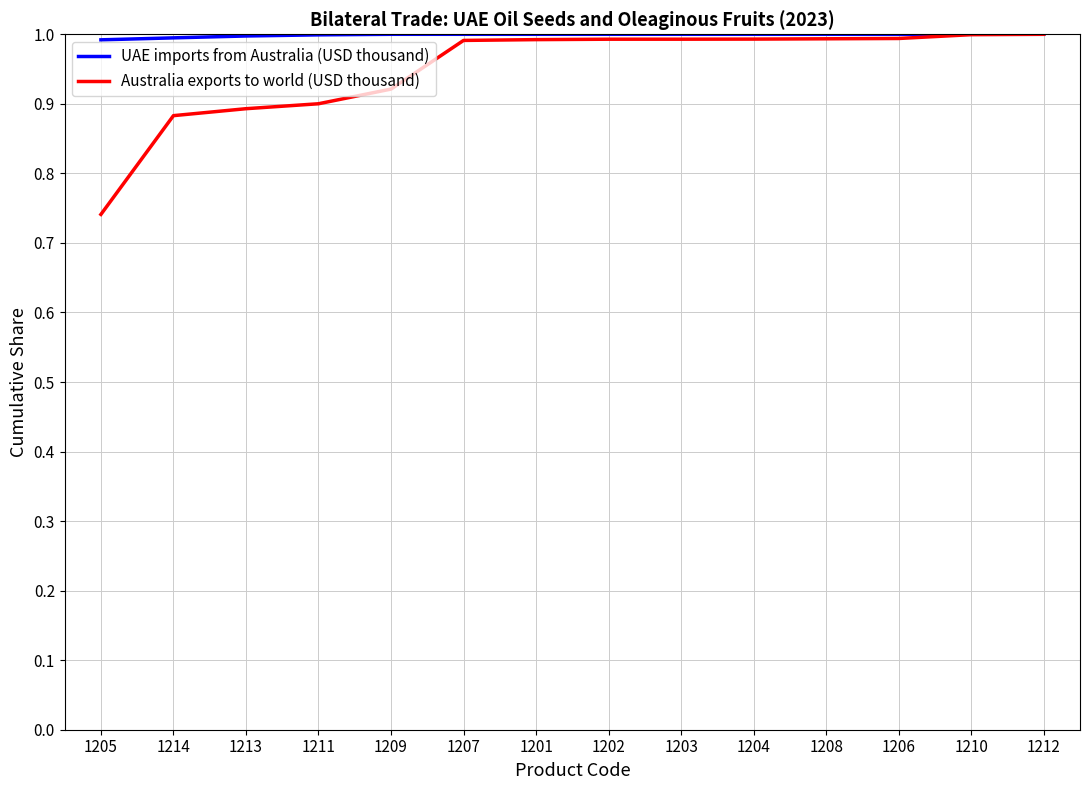

Where is Australia exports to world (USD thousand) nearest to the value 0?

1205